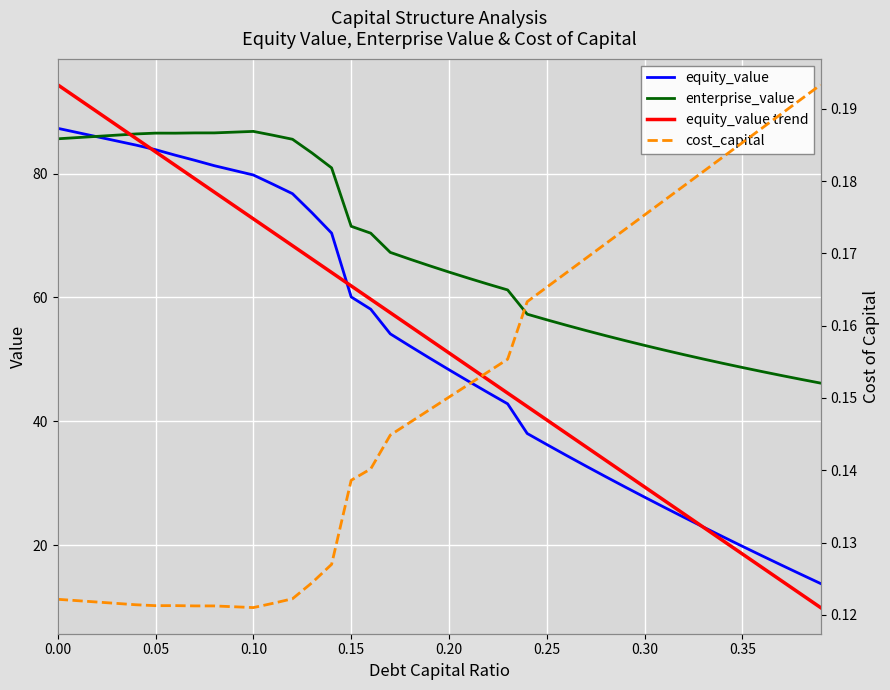

True or false: equity_value has a value of 87.3 at 0.00.

True